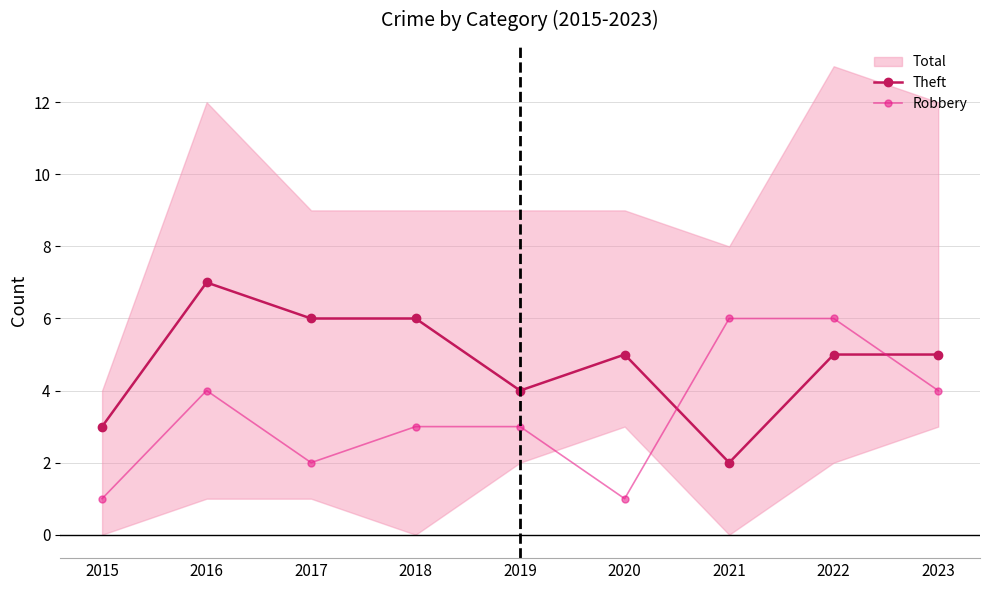

Does the chart display data point markers on the line(s)?

Yes